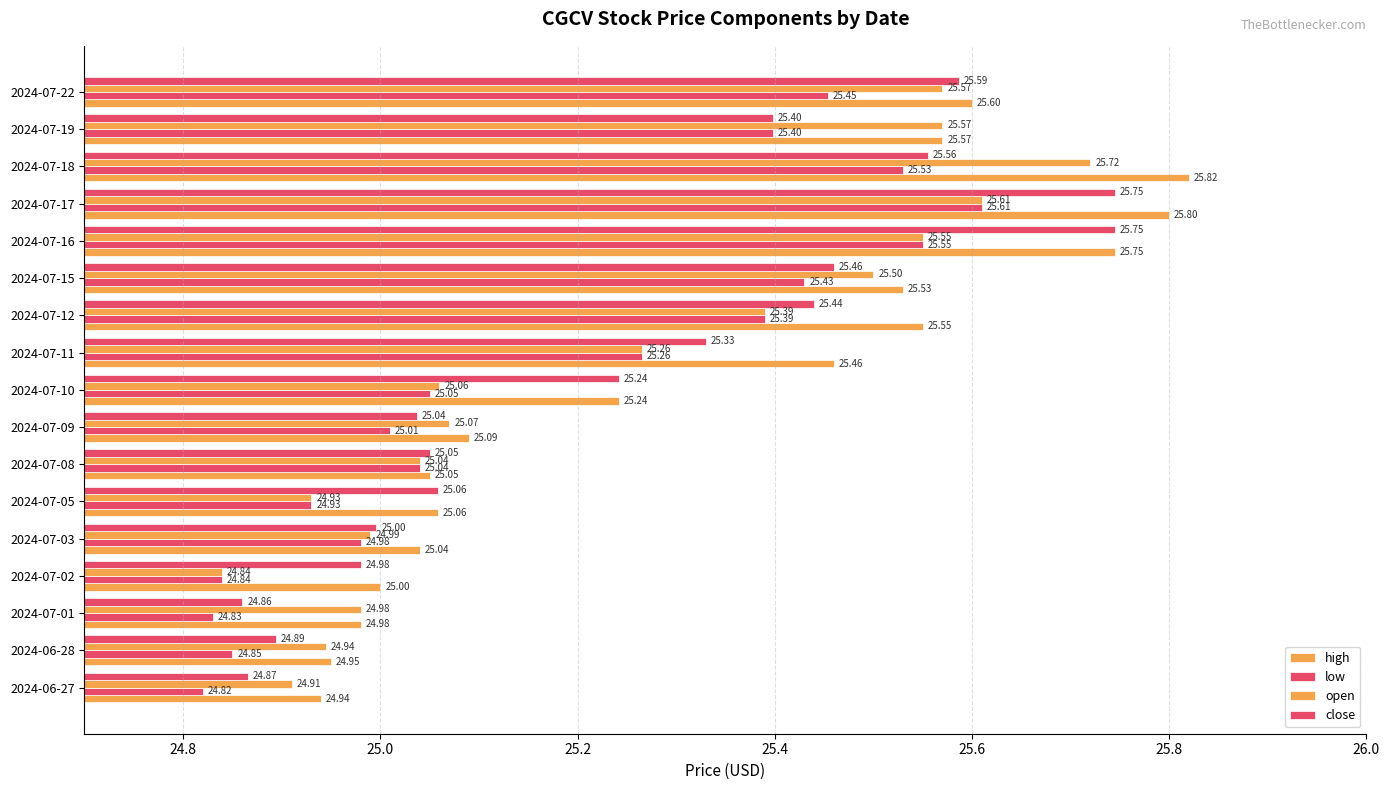

What is the difference between the second highest and second lowest values in the high series?

0.8